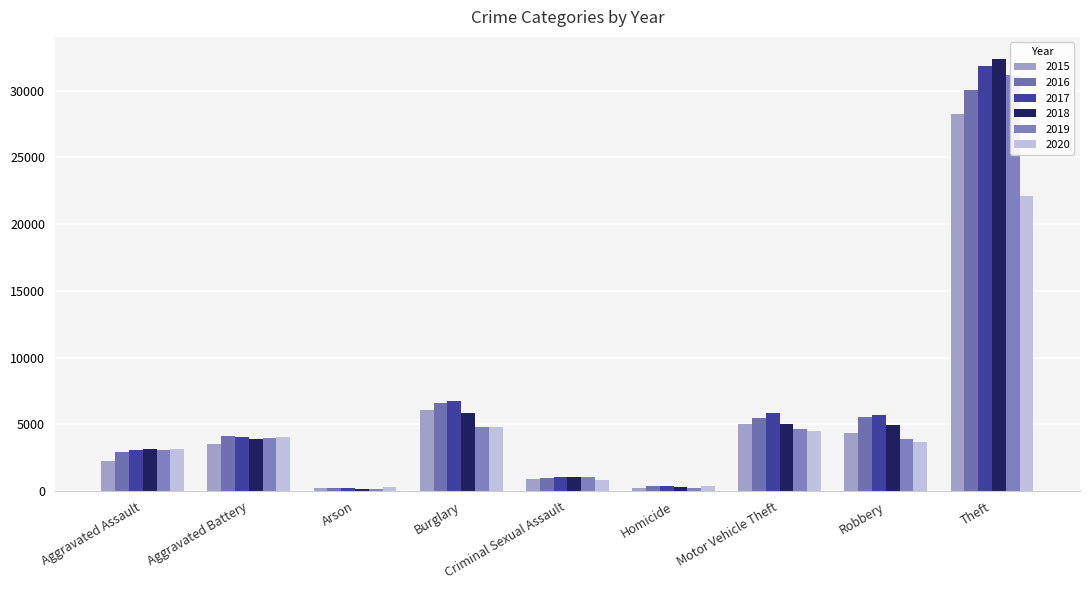

At which label does 2017 first exceed 4077?

Burglary